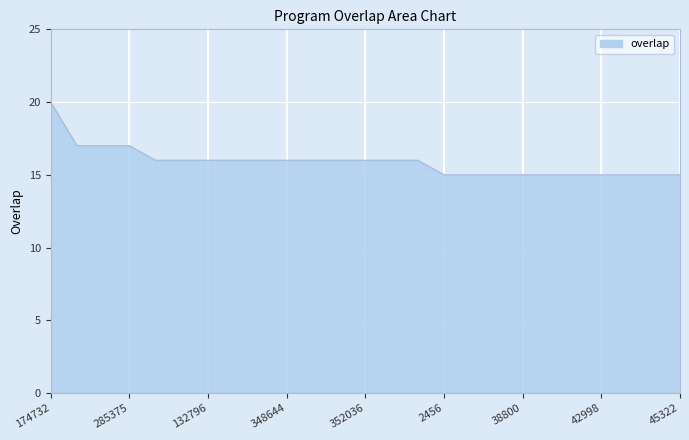

What is the sum of all values?

397